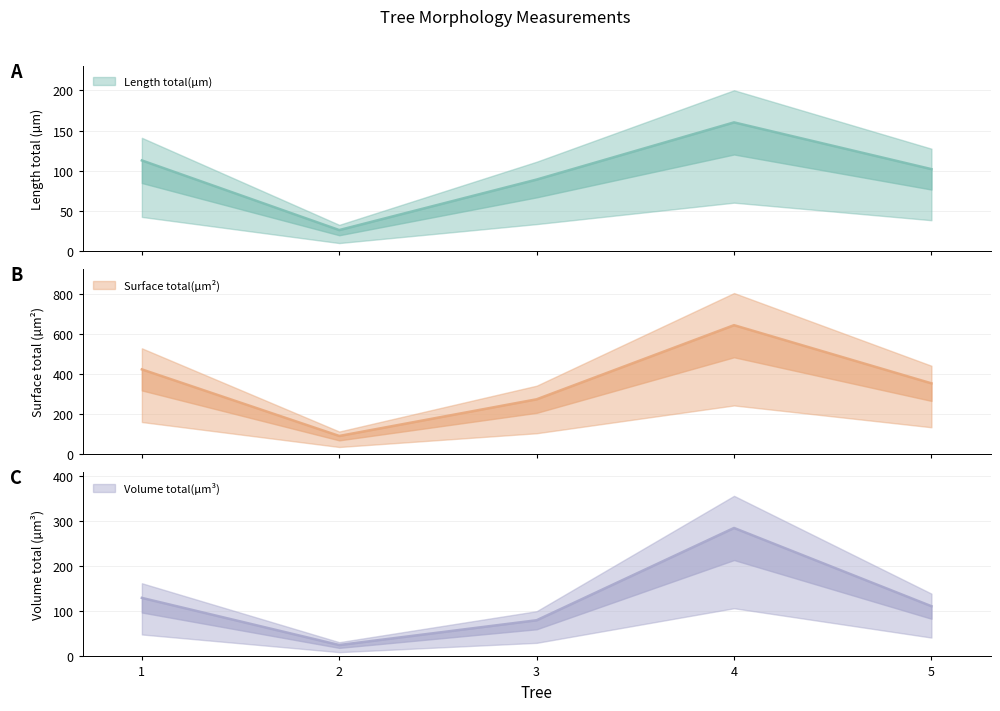

What is the difference between the maximum and minimum values in the Length total(µm) series?

134.3